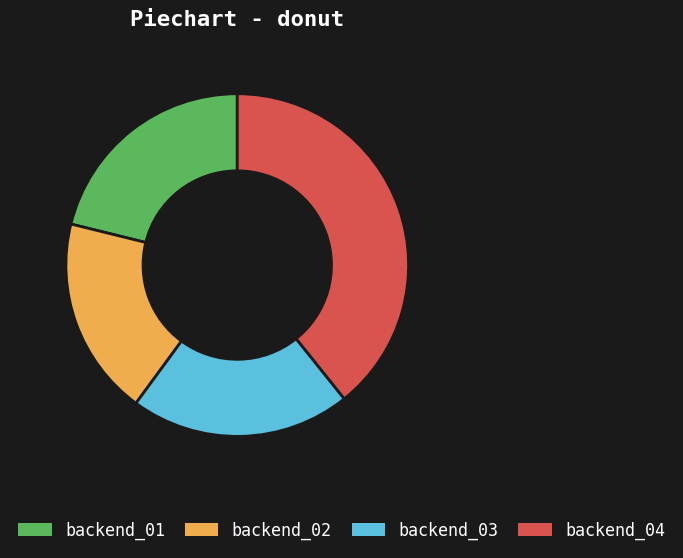

Is the sum of backend_03 and backend_01 greater than half?

No